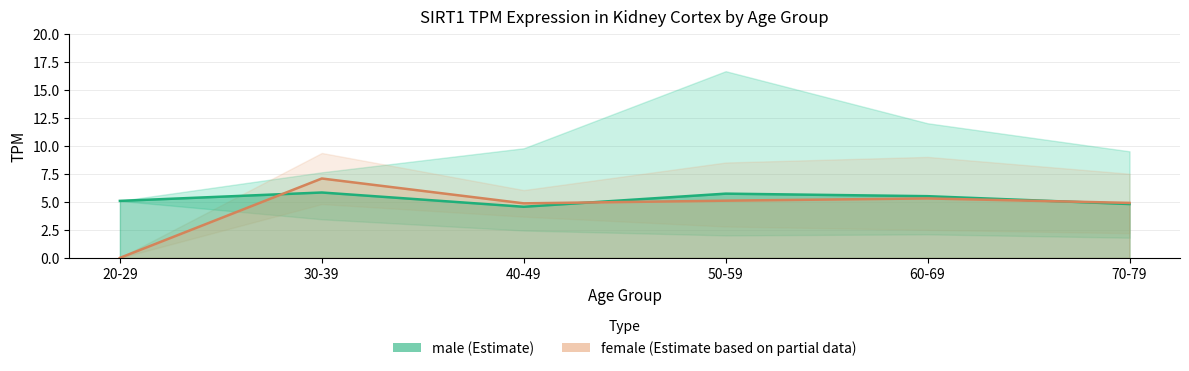

True or false: male and female intersect in this chart.

True